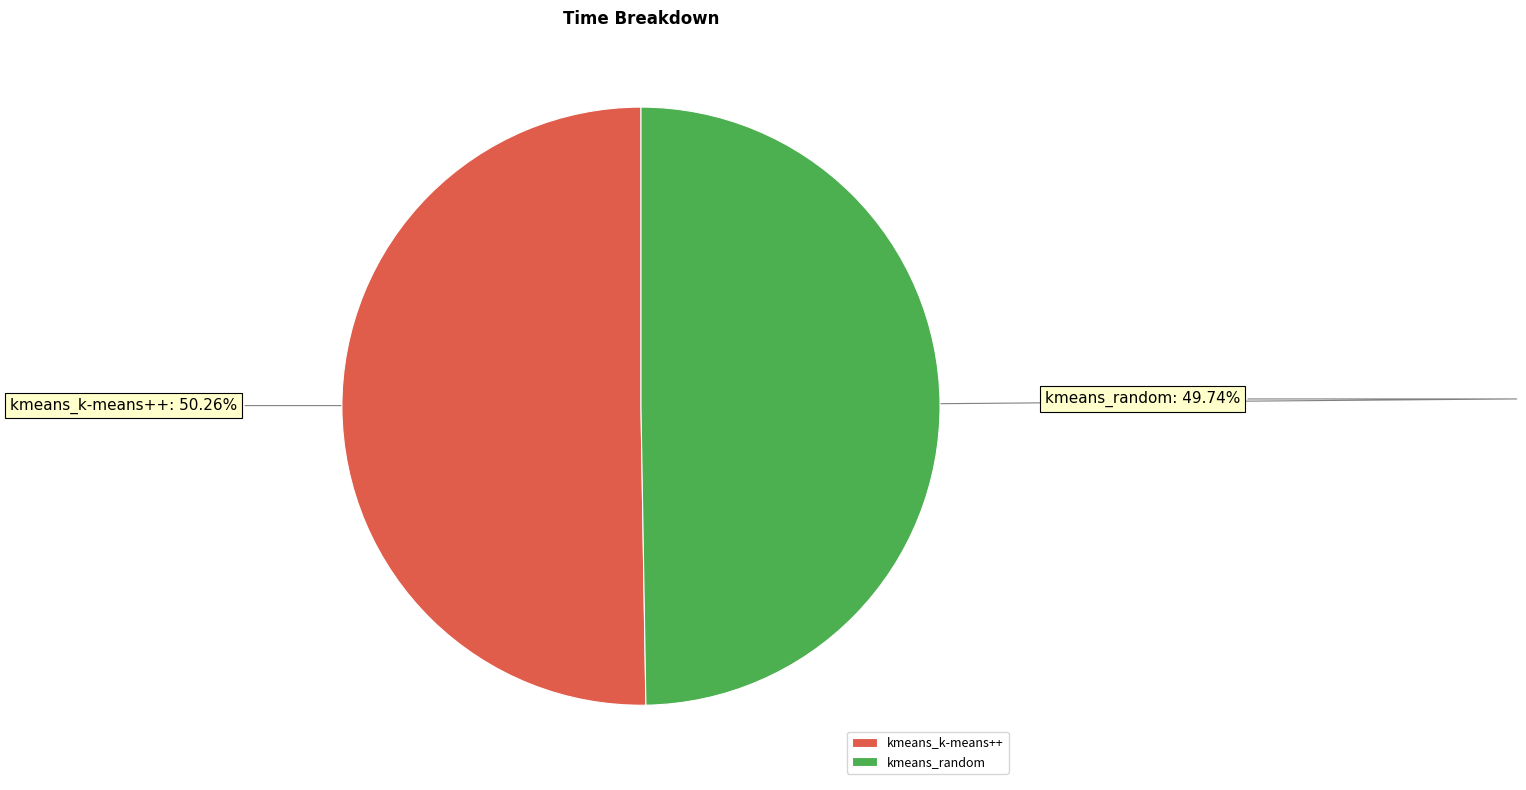

The kmeans_random slice represents 50% of the pie. True or false?

True